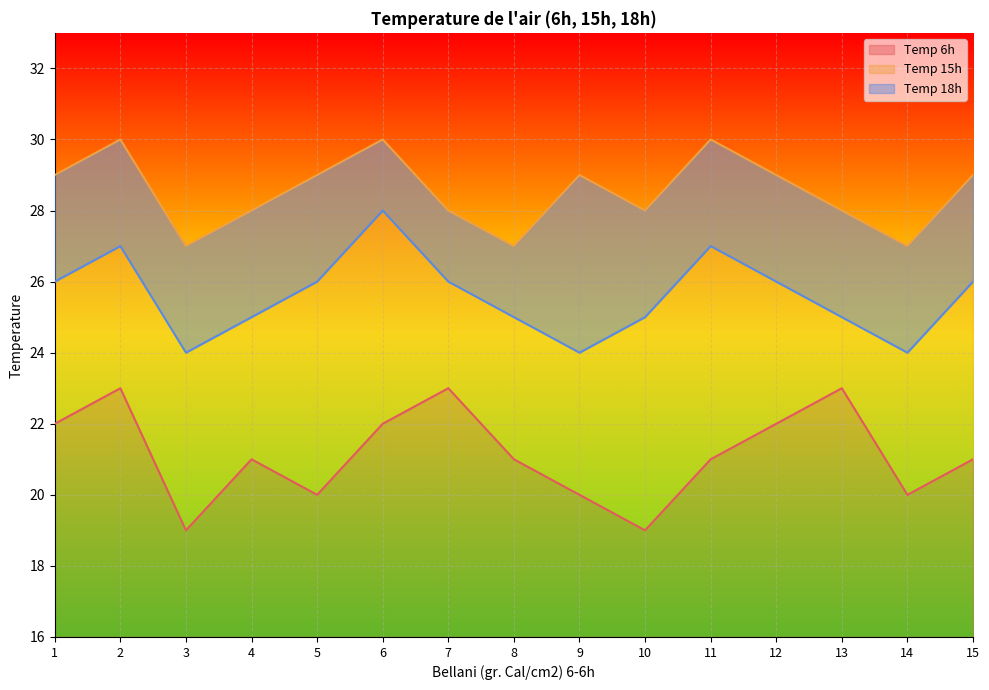

Is the value of Temp 15h at 3 greater than the value of Temp 6h at 8?

Yes